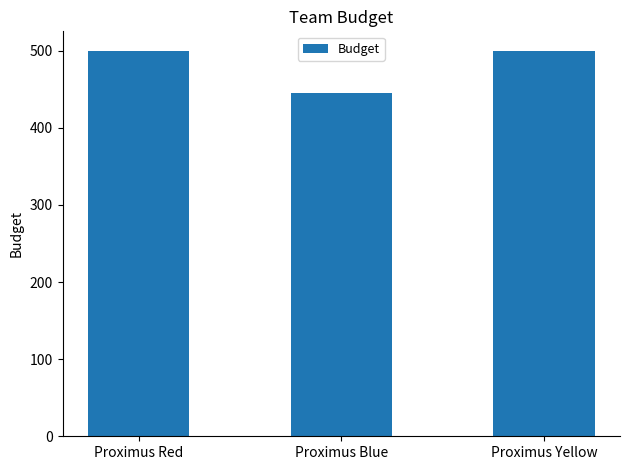

What is the minimum value shown in the chart?

445